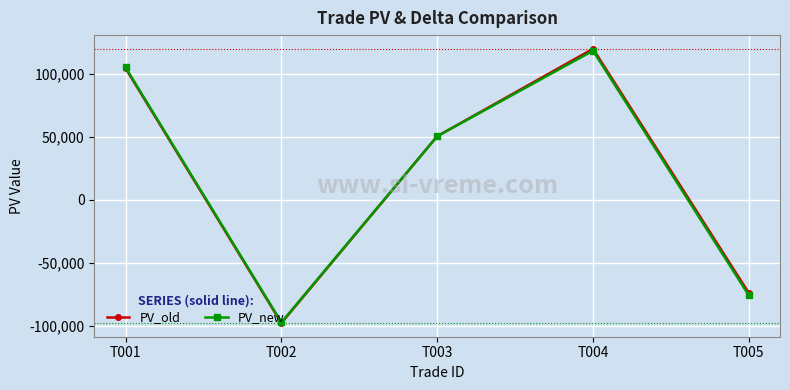

In PV_old, how many points are lower than both neighbors (excluding endpoints)?

1